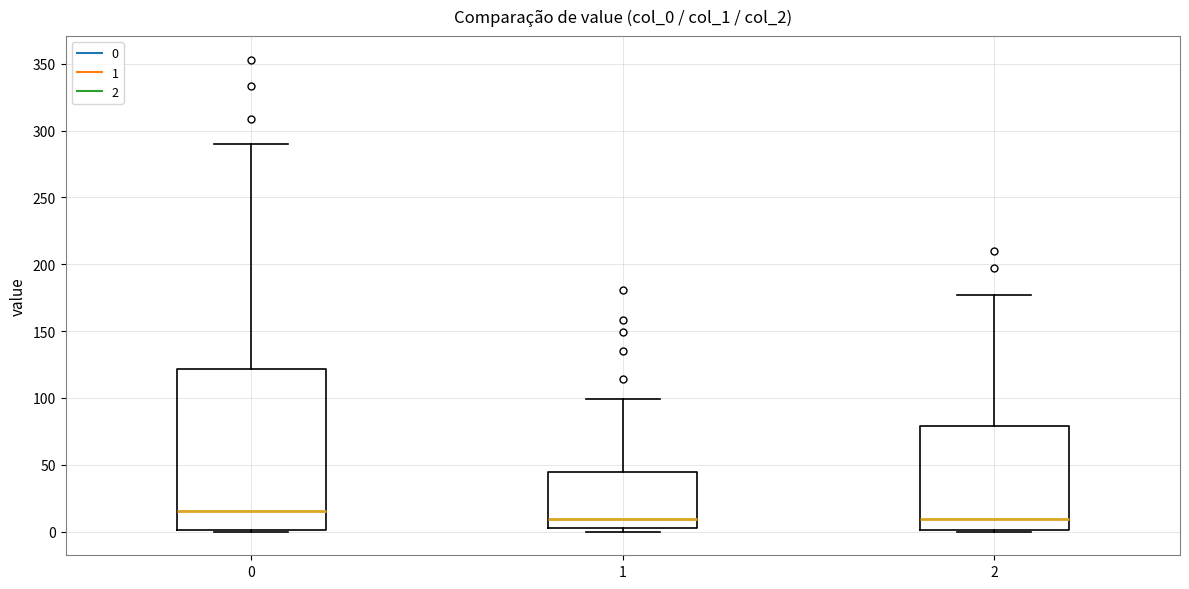

Reading left to right, read every box against the y-axis: the position of its median line, the range the box covers, and the ends of its whiskers. The values are not printed on the chart, so give them approximately, as read against the axis.

0: median 15, box 0 to 120, whiskers 0 to 290
1: median 10, box 5 to 45, whiskers 0 to 100
2: median 10, box 0 to 80, whiskers 0 to 175